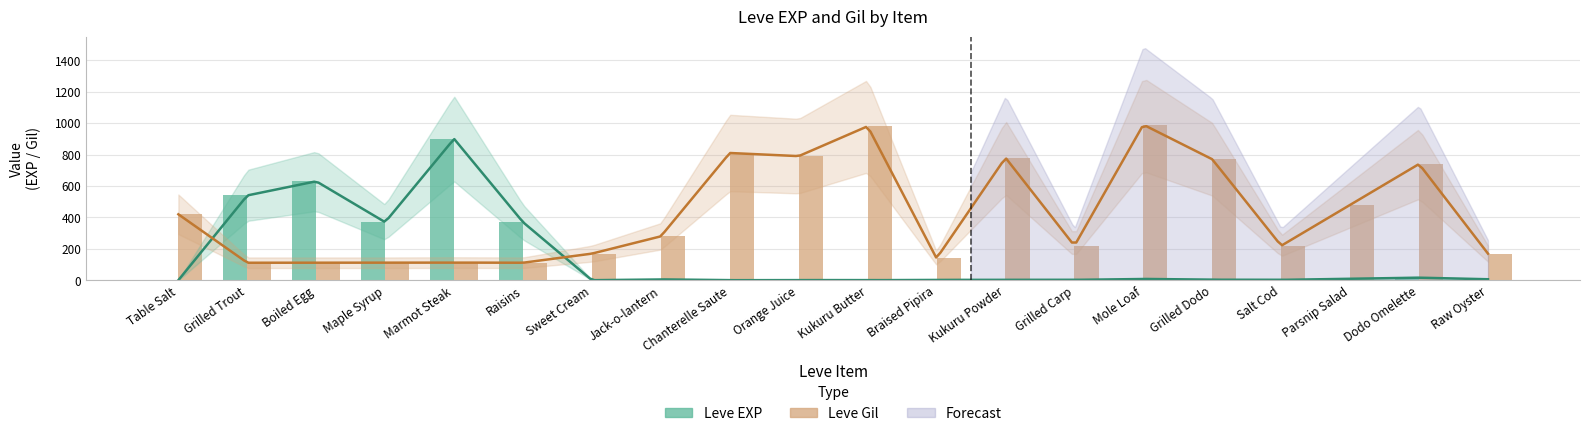

List the series in order of their peak value, highest first.

Leve Gil, Leve EXP